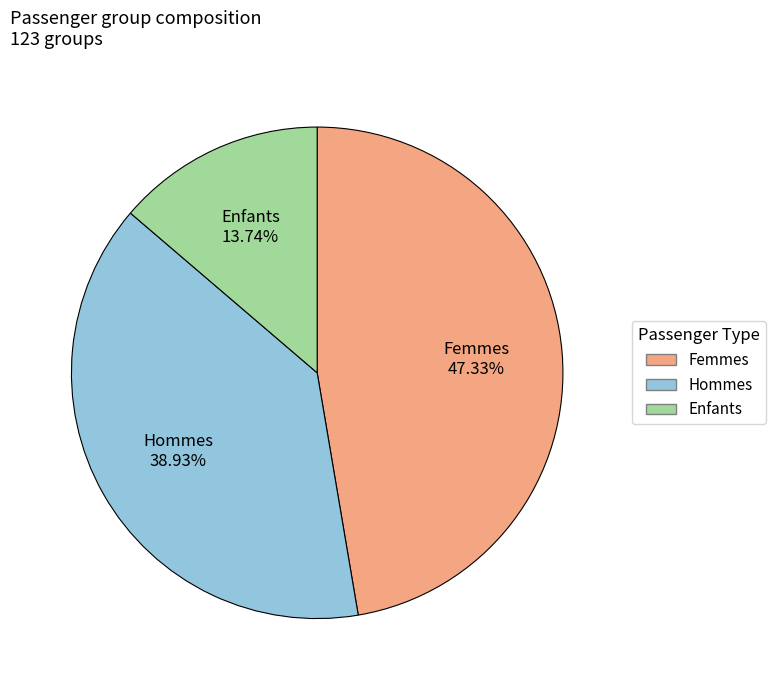

Is there any slice that represents more than half of the pie?

No